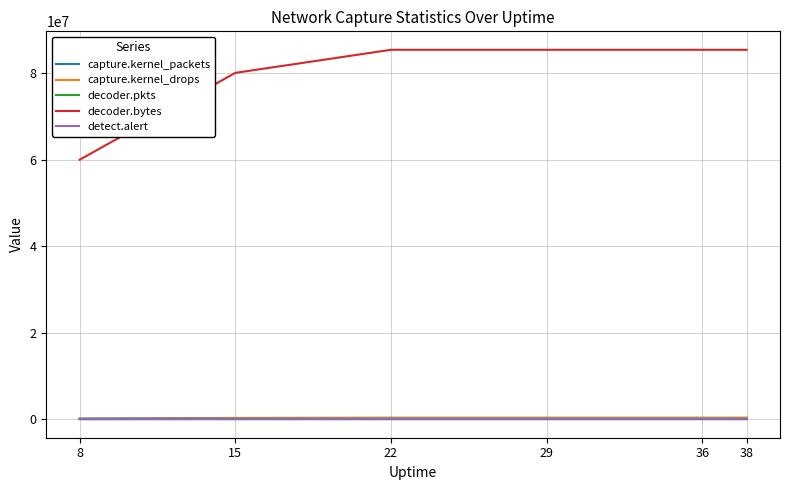

True or false: decoder.pkts and decoder.bytes cross at least once.

False